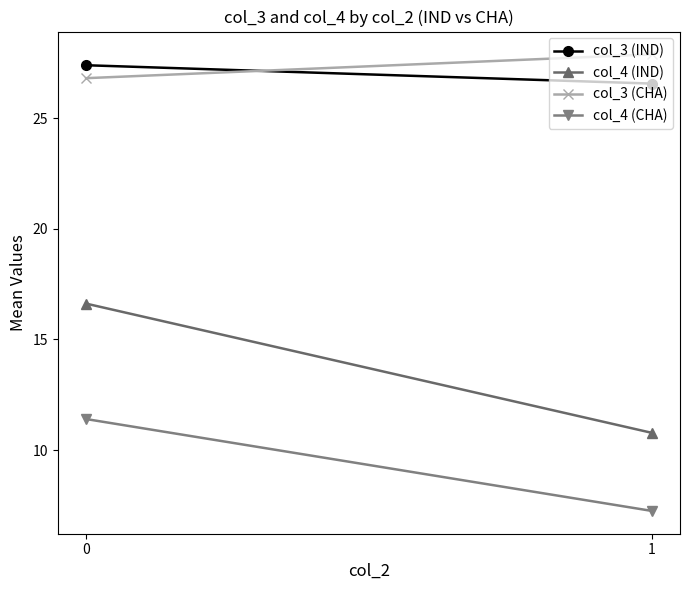

What is the difference between the highest and lowest values at 1?

20.6